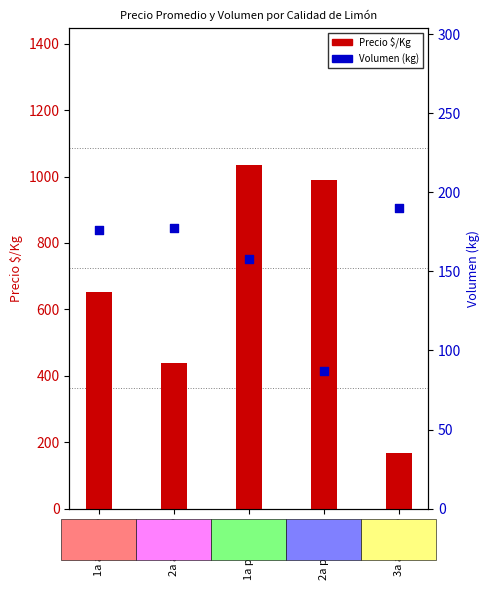

What are all the series names shown in the legend?

Precio $/Kg, Volumen (kg)